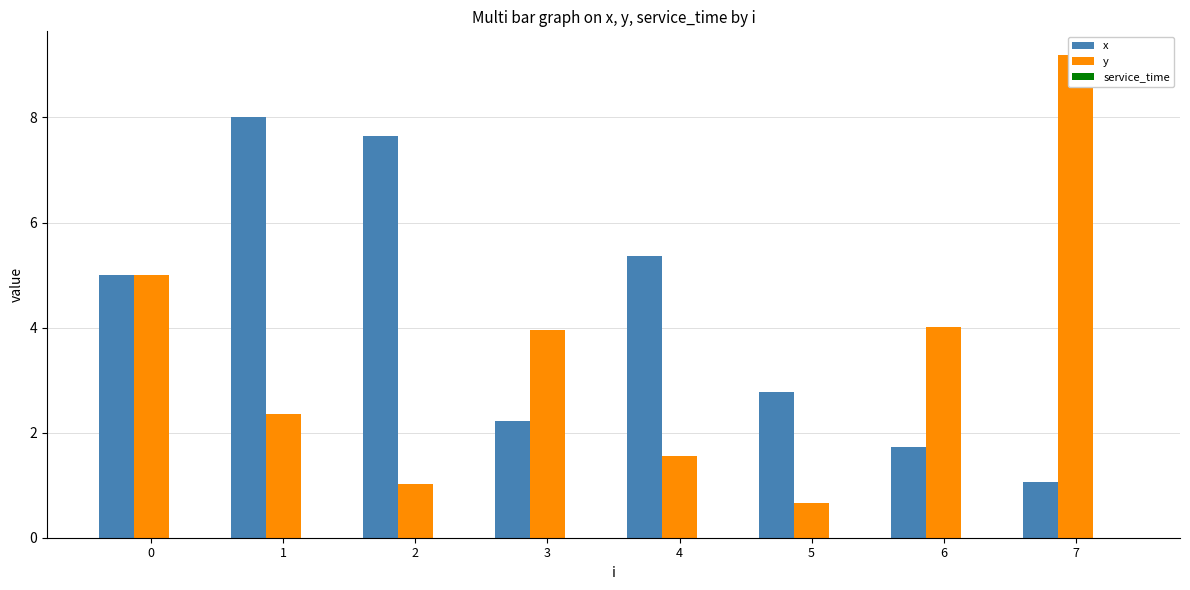

What is the spread (max minus min) of values at 1?

8.0